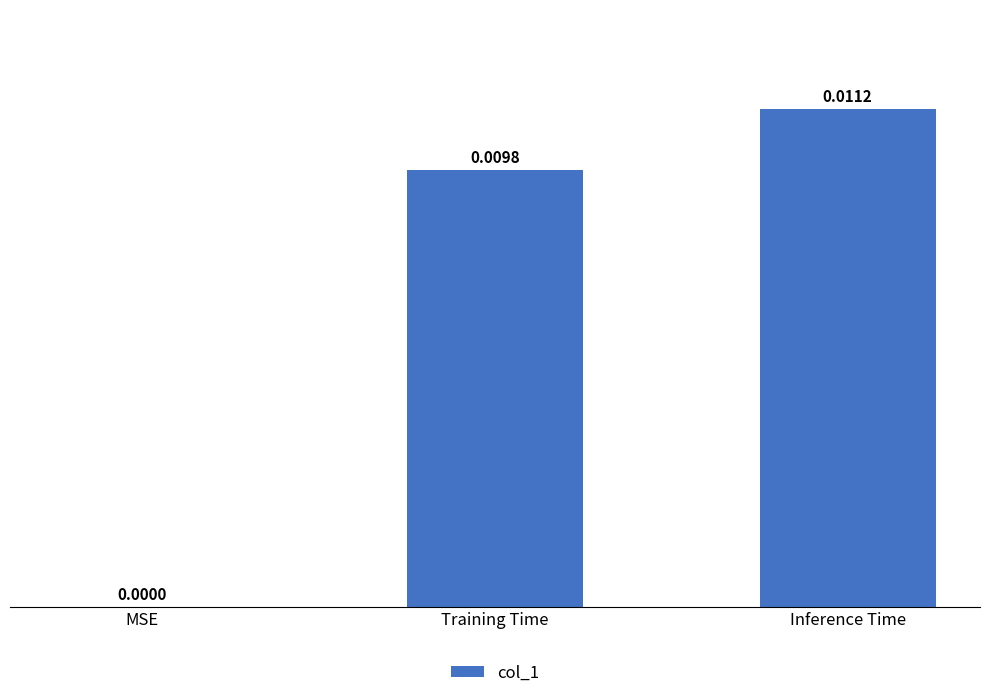

Where is the data nearest to the value 0?

MSE